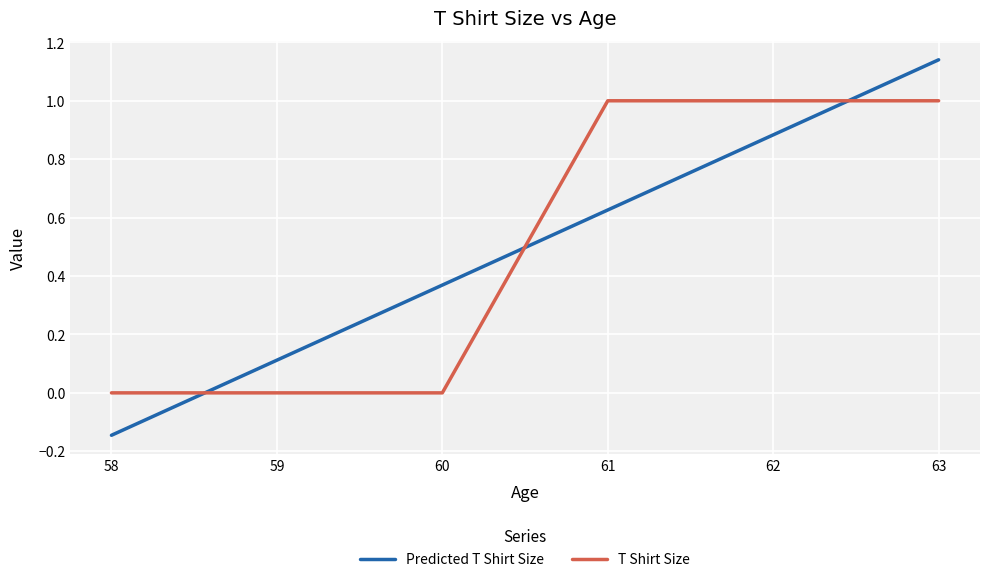

Which series changed the most between 58 and 59?

Predicted T Shirt Size